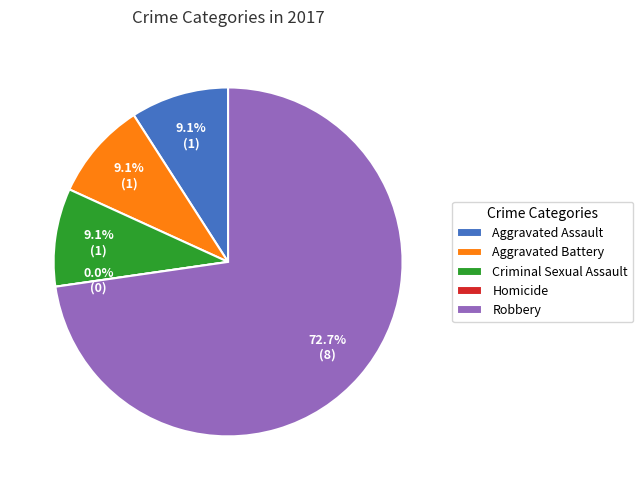

To the nearest percent, what is the combined percentage of Criminal Sexual Assault and Homicide?

9%